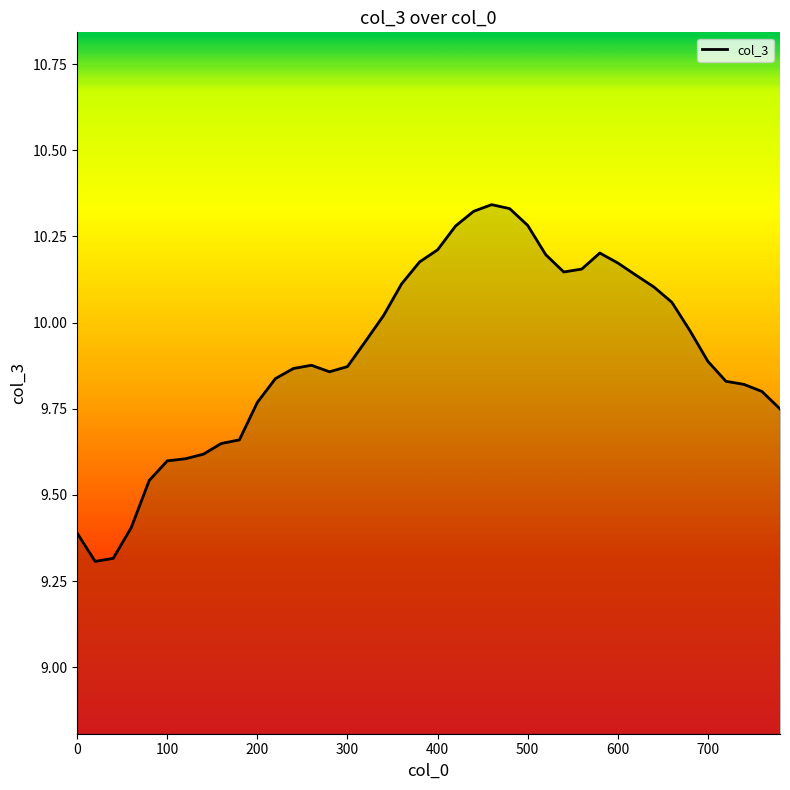

What is the minimum value shown in the chart?

9.3